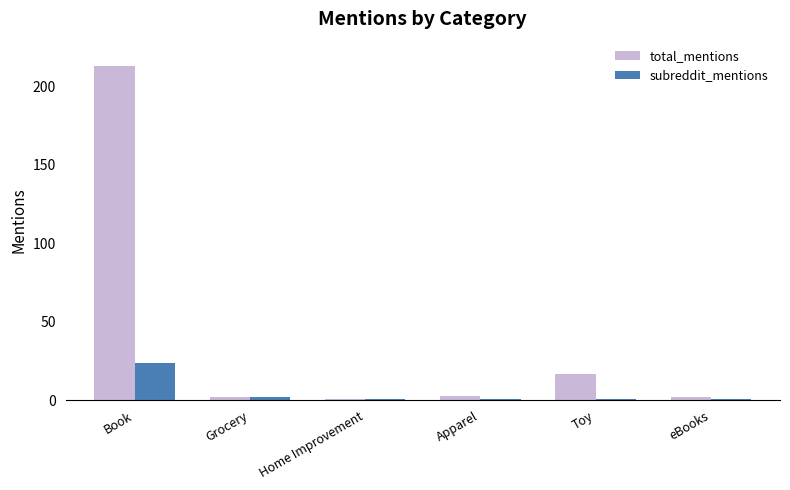

Rank the series by their maximum value, from highest to lowest.

total_mentions, subreddit_mentions